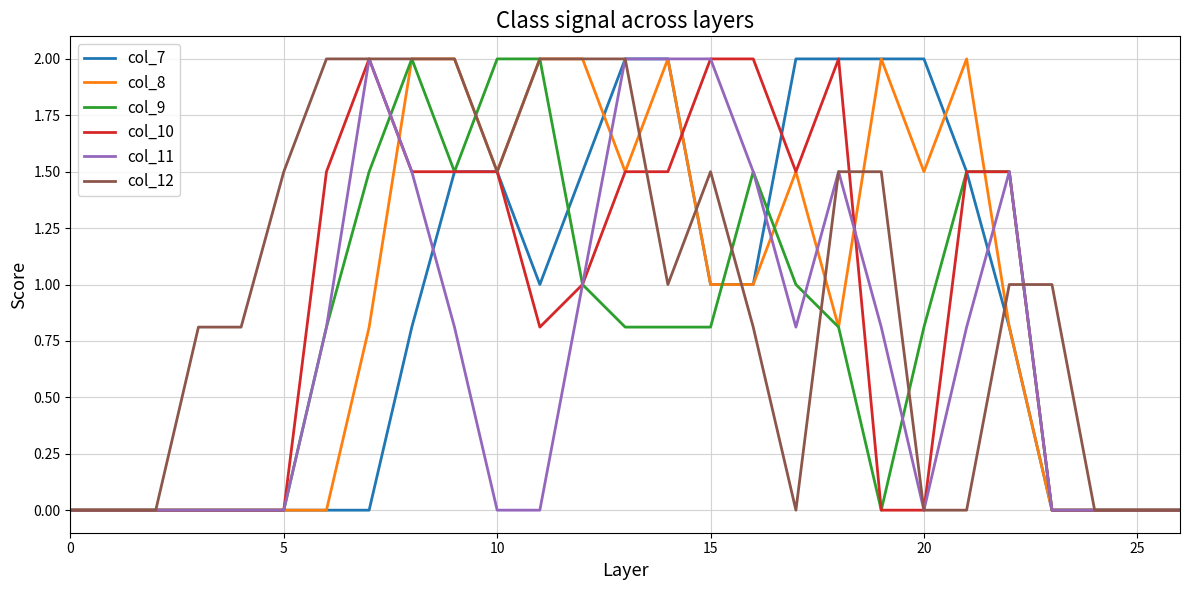

True or false: col_11 and col_12 intersect in this chart.

True